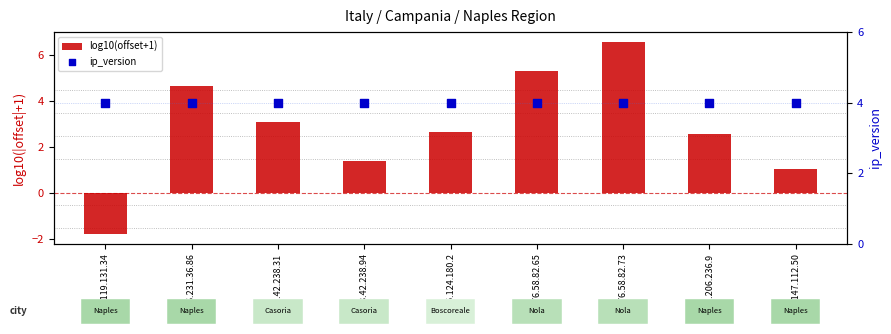

Which series has the largest total across all categories?

ip_version